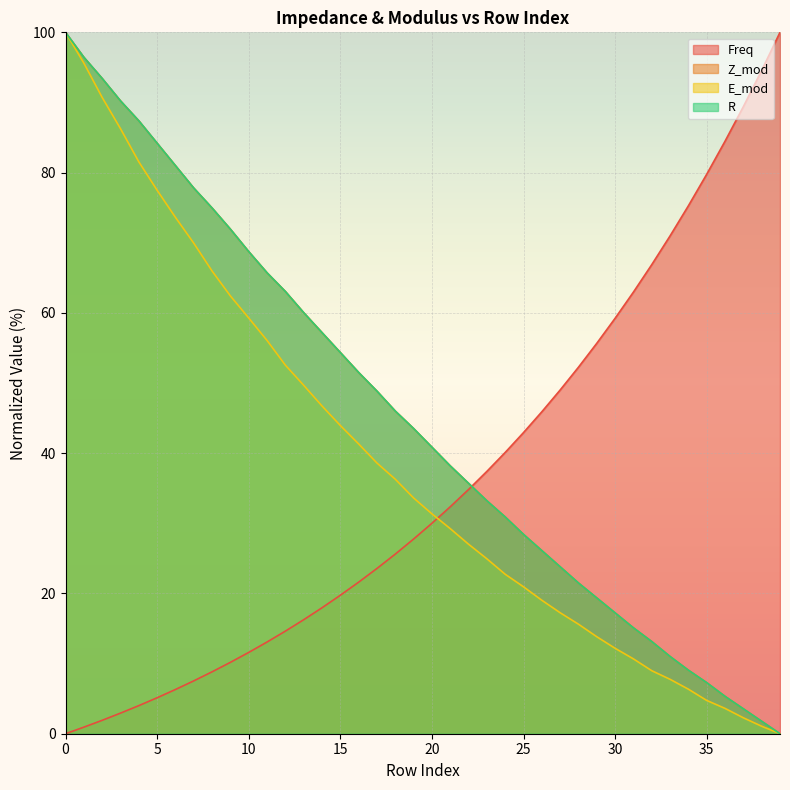

What is the average value of the E_mod series?

38.5